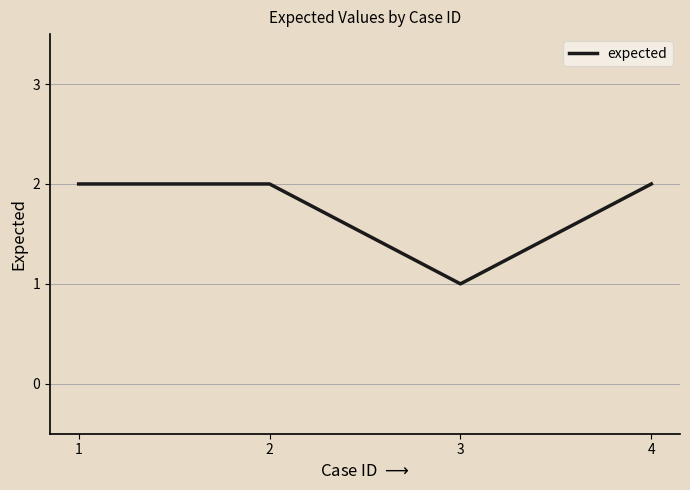

Reading left to right, transcribe all the data shown in this chart.

1=2	2=2	3=1	4=2